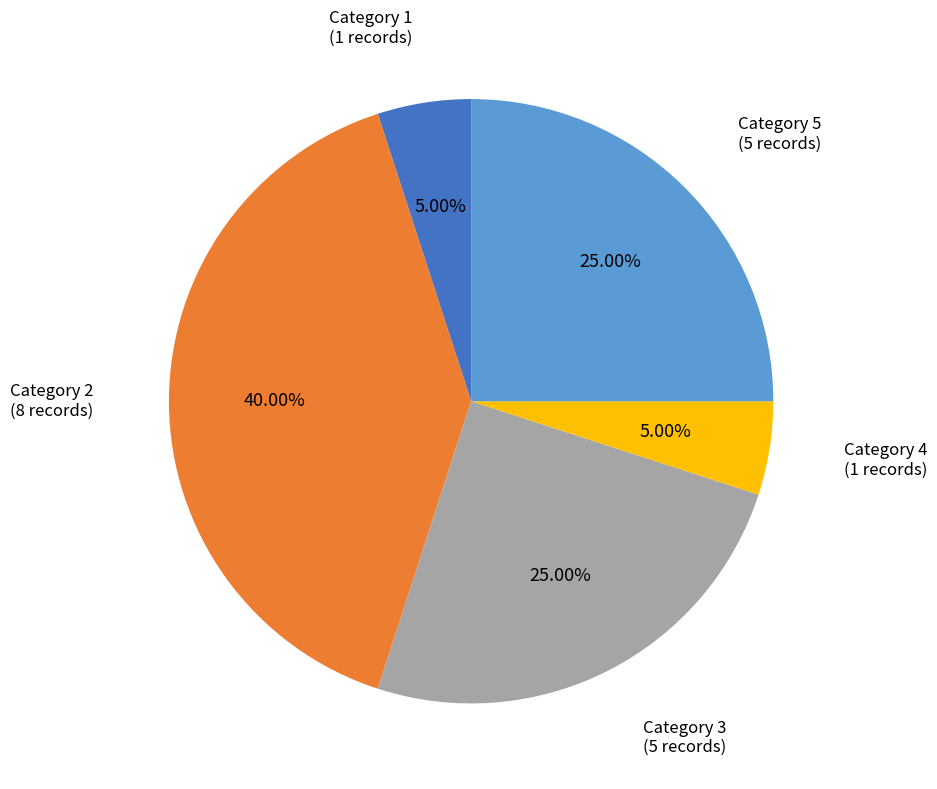

Count the number of slices in the pie.

5